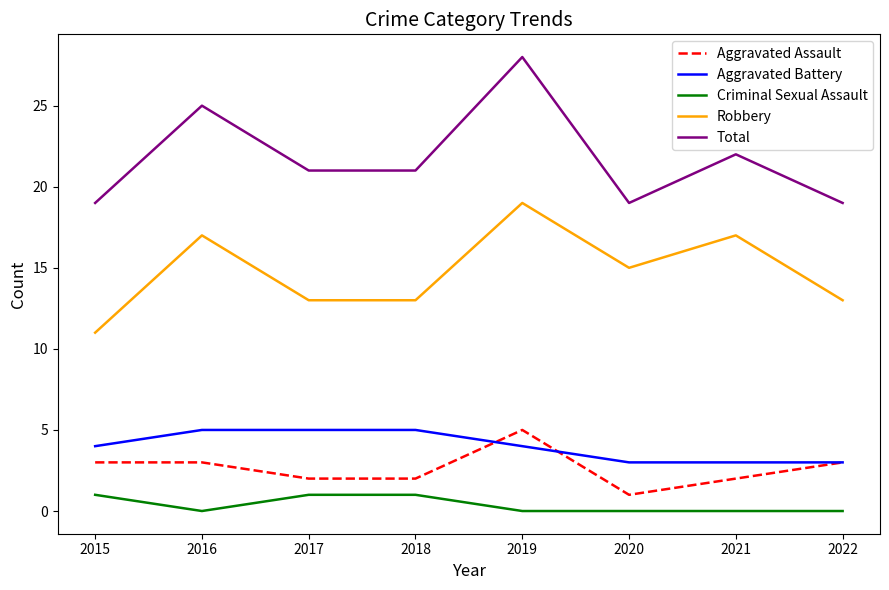

True or false: Criminal Sexual Assault has a value of 0 at 2017.

False